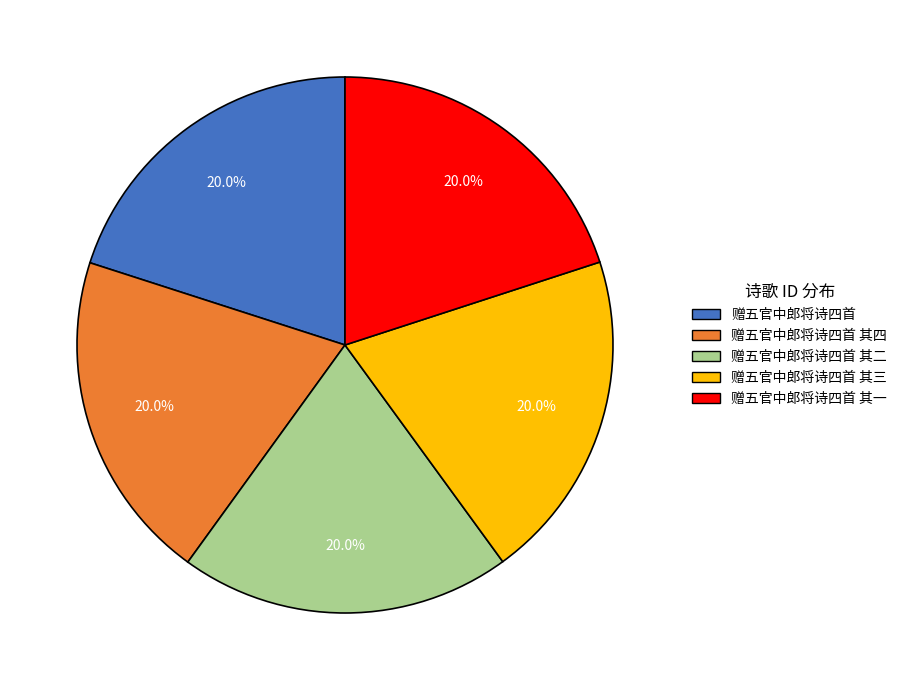

What is the ratio of the value at 赠五官中郎将诗四首 其四 to the value at 赠五官中郎将诗四首?

1.0